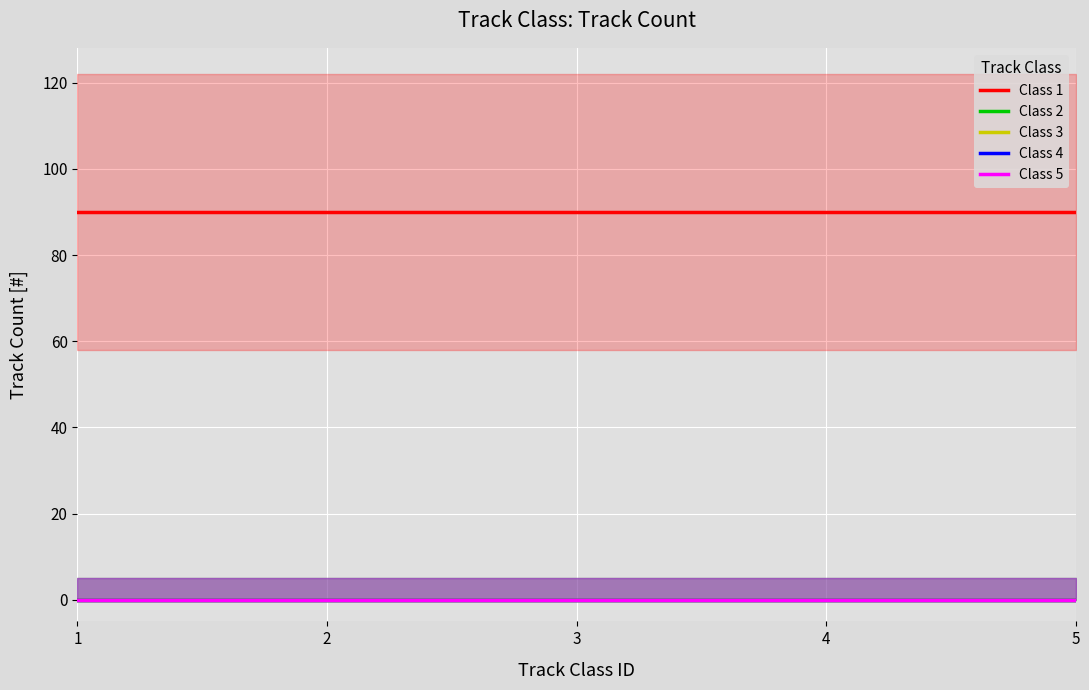

How many lines are shown in the chart?

5